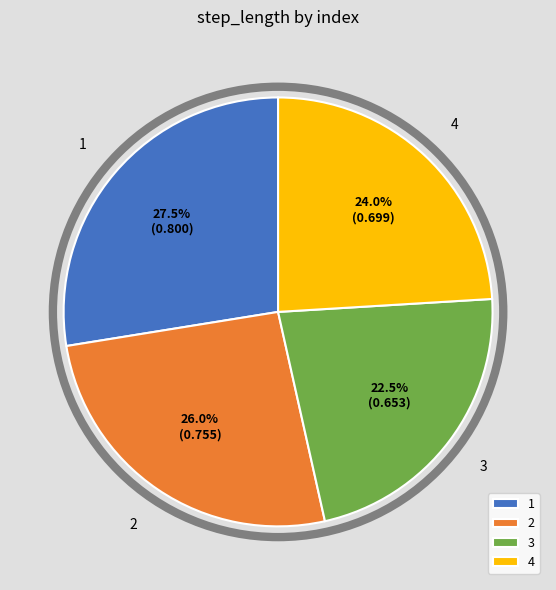

What percentage is NOT represented by 1?

72.5%